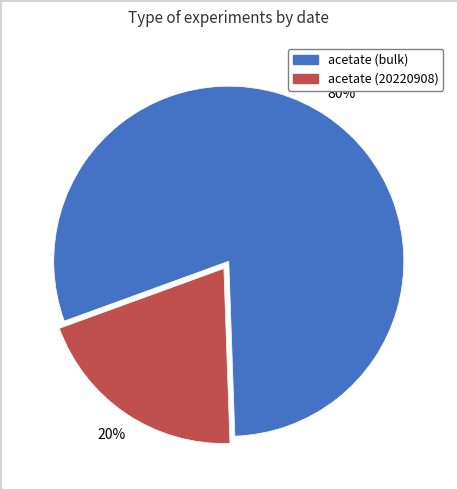

Does any single category account for the majority?

Yes